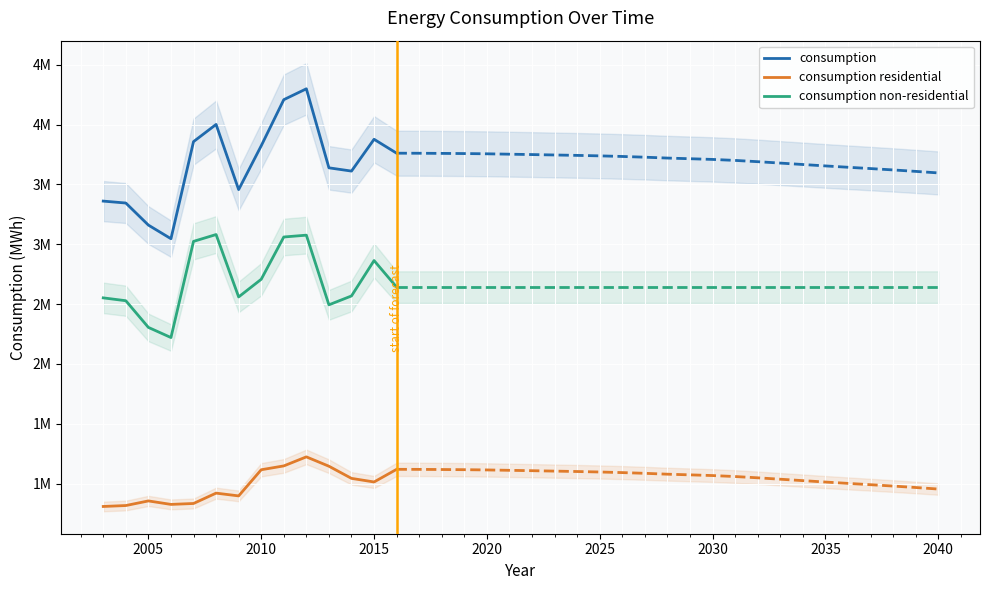

Where is consumption residential nearest to the value 1015963?

2015